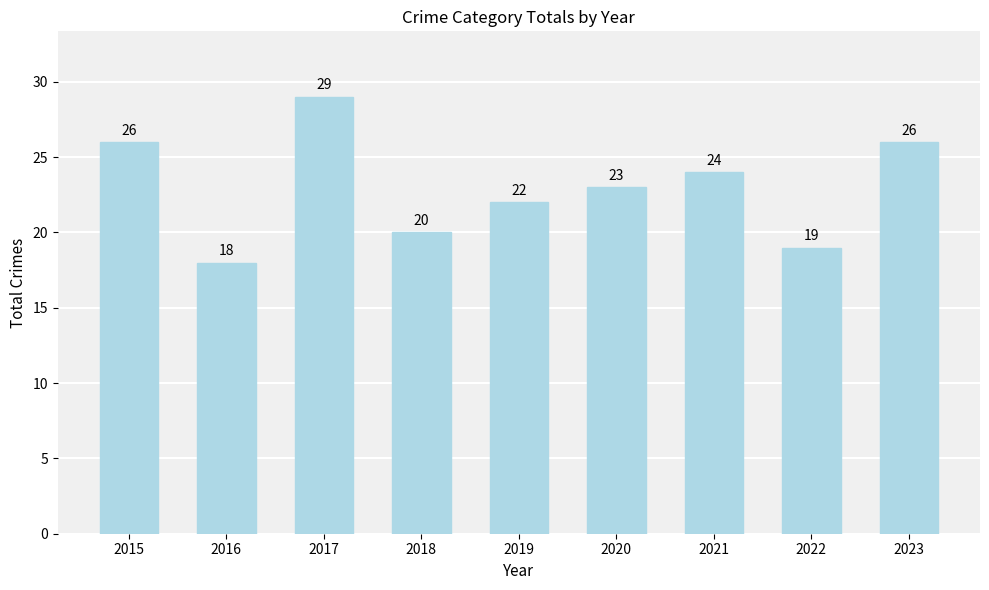

The value at 2016 is 18. True or false?

True